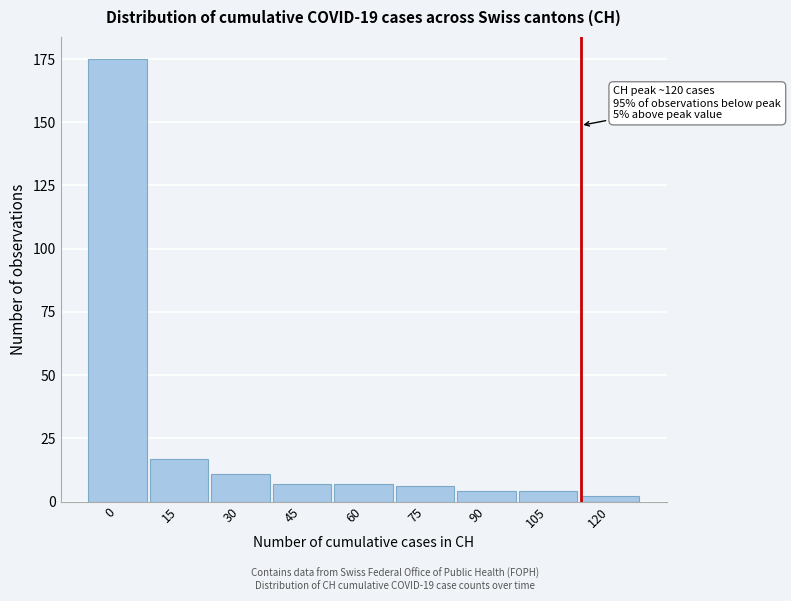

Reading right to left, extract all data points from this chart.

120=2	105=4	90=4	75=6	60=7	45=7	30=11	15=17	0=175